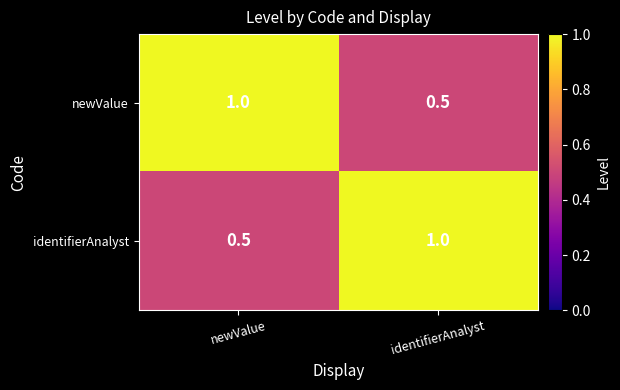

What is the spread (max minus min) of values at newValue?

0.5